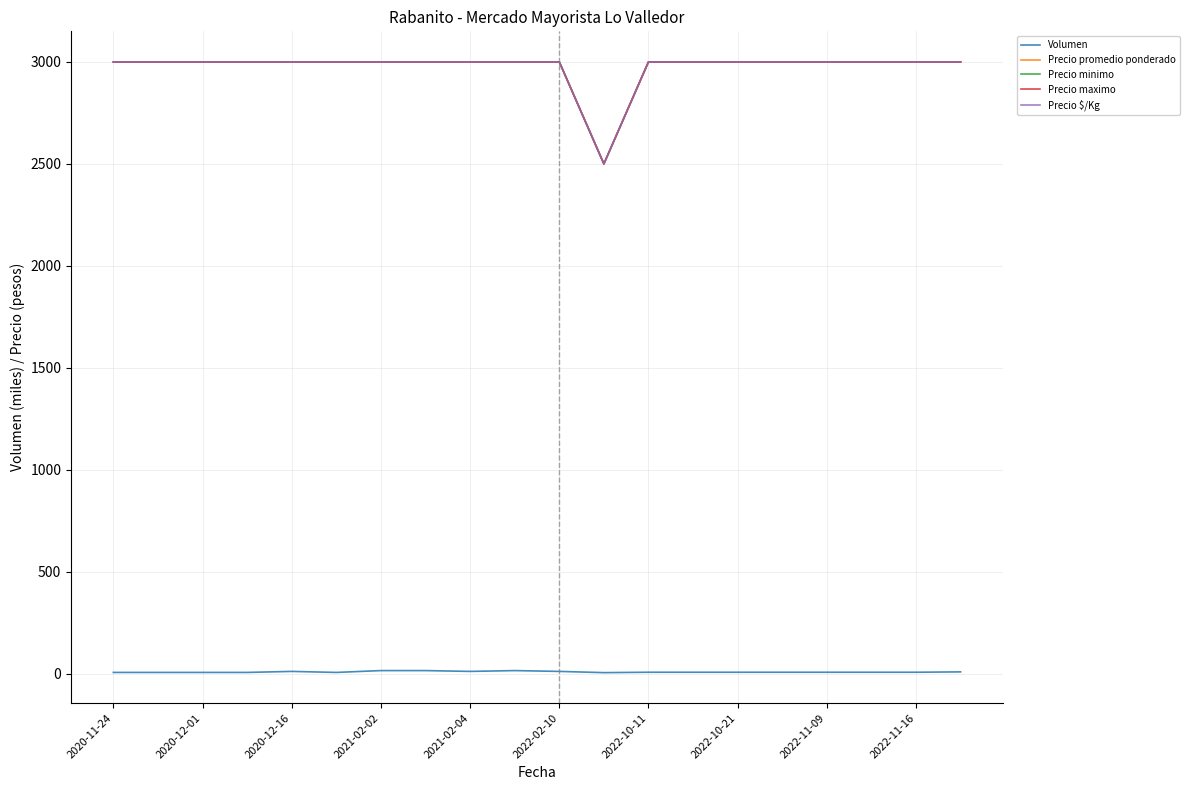

True or false: Volumen and Precio promedio ponderado intersect in this chart.

False